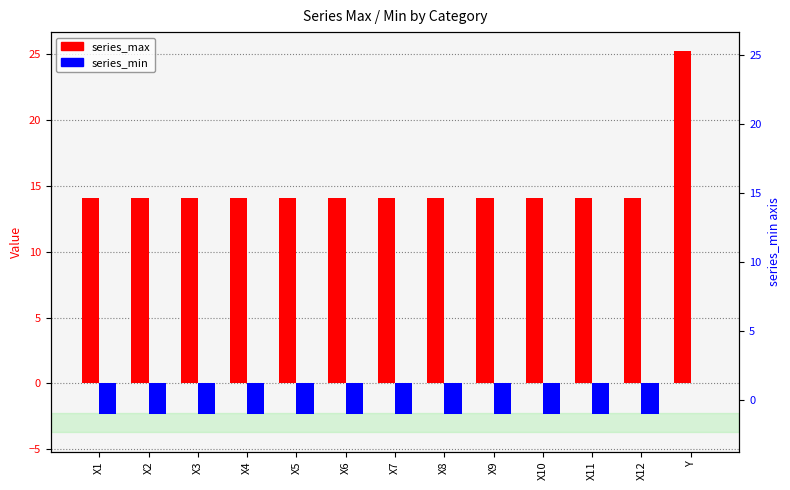

The value of series_max at X12 is 14.1. True or false?

True